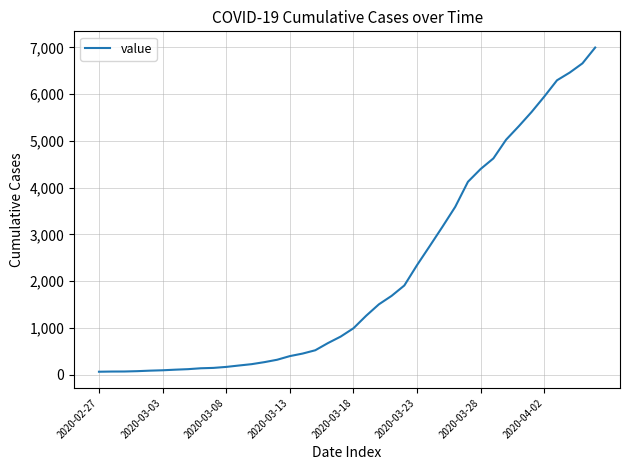

What is the difference between the maximum and minimum values?

6931